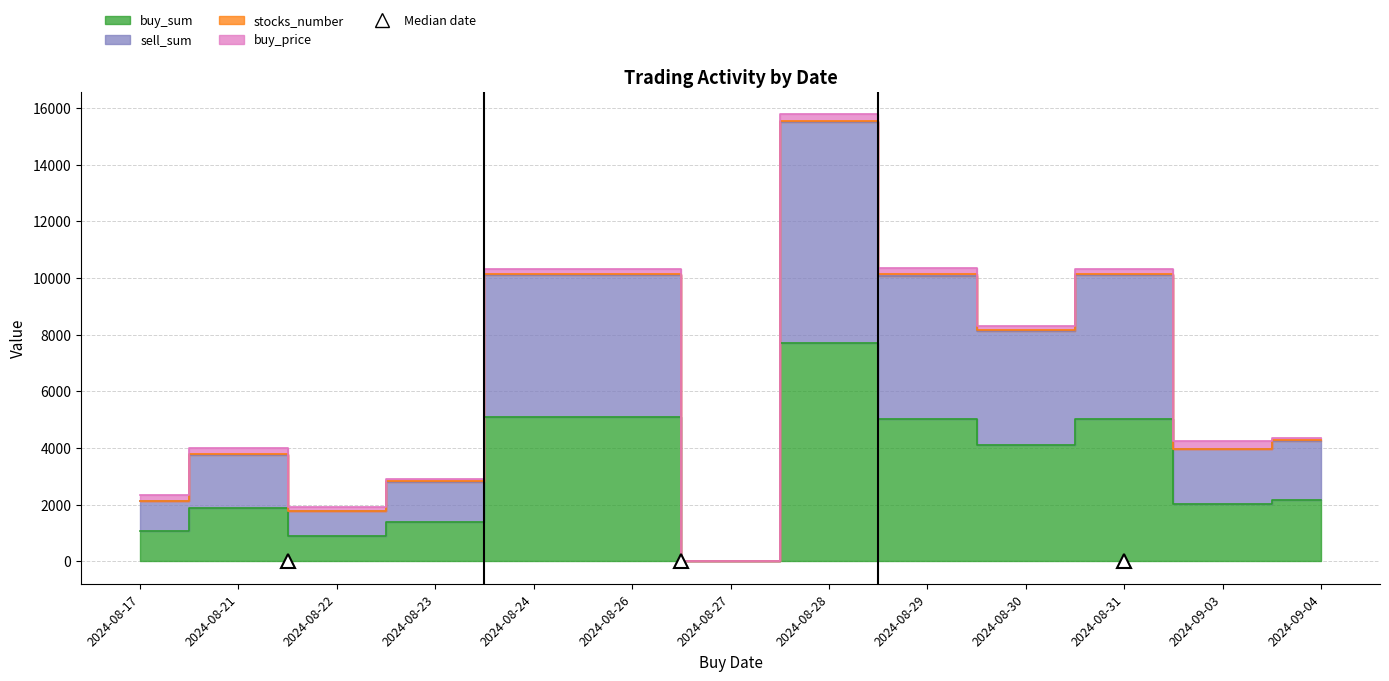

True or false: buy_sum and sell_sum intersect in this chart.

False